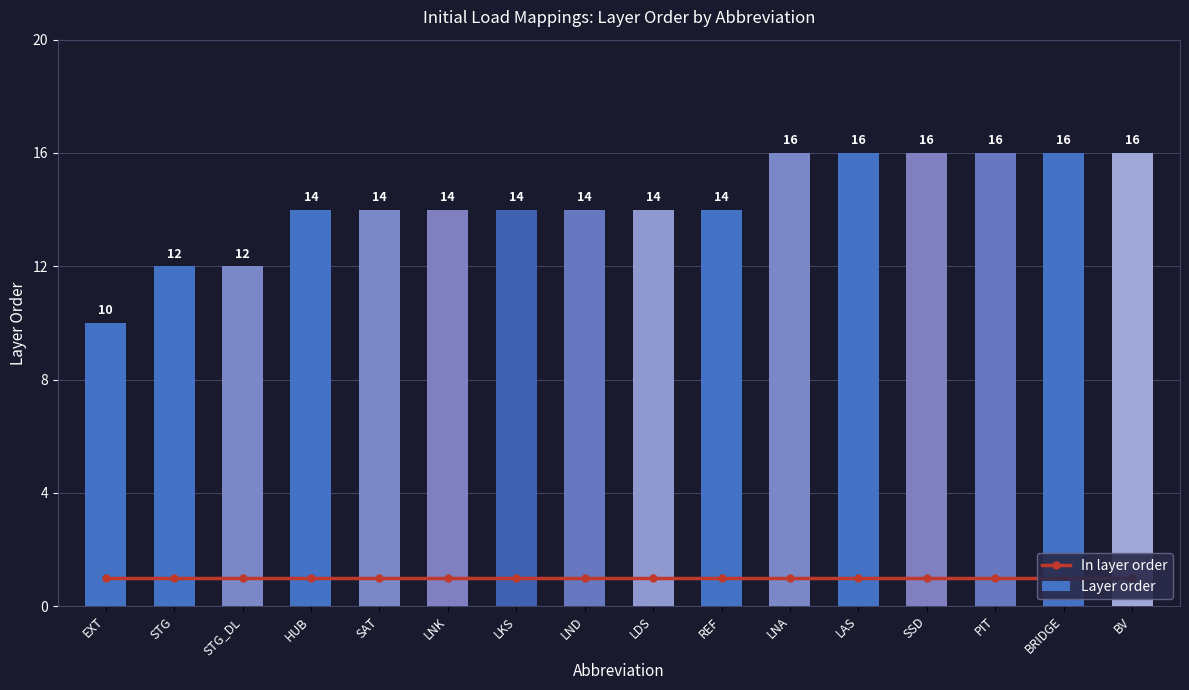

Between STG and LKS, which series saw the biggest shift?

Layer order